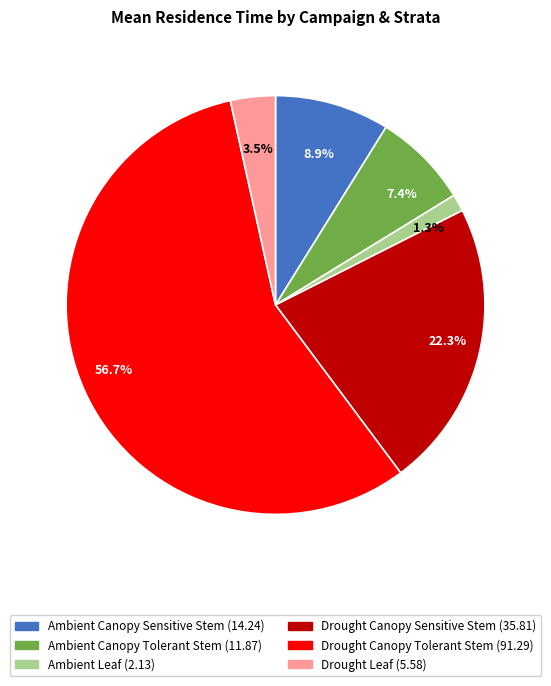

Is there any slice that represents more than half of the pie?

Yes